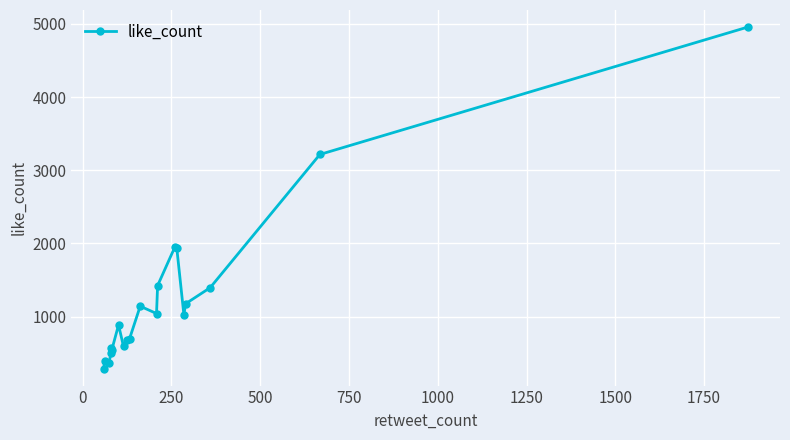

How many data points does each series have?

20